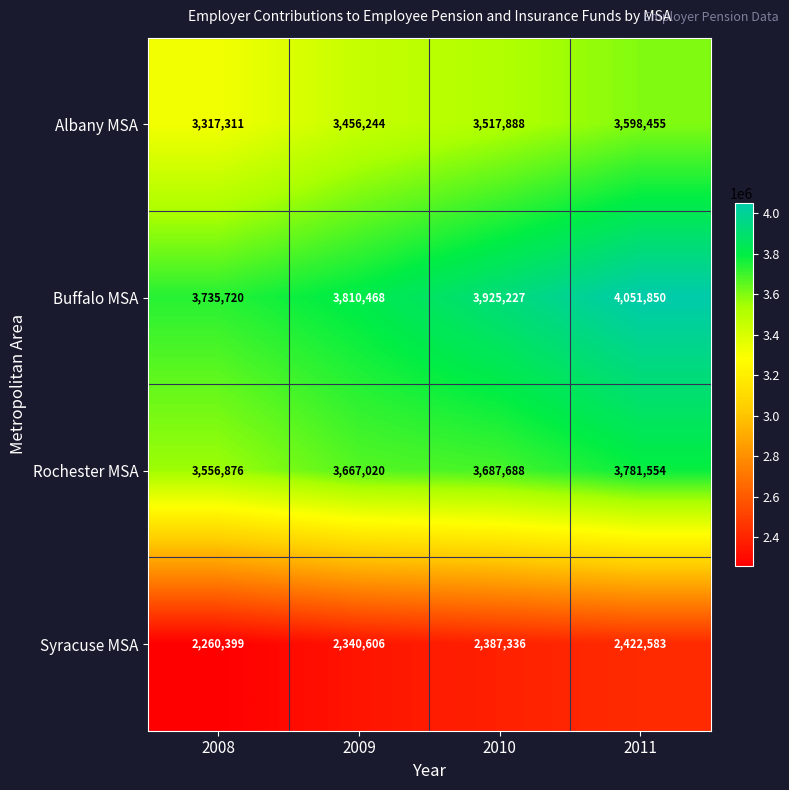

What is the difference between the second highest and minimum values in the Rochester MSA series?

130812